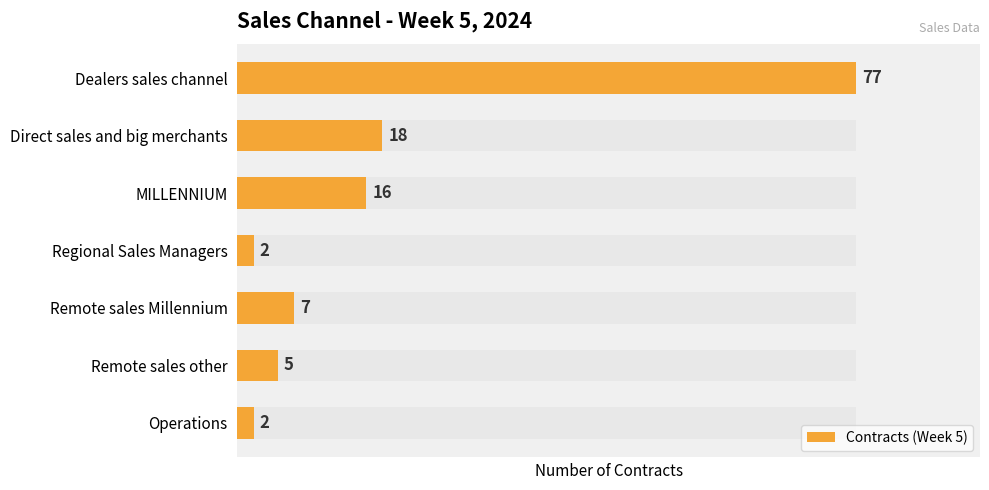

What is the change in value from Dealers sales channel to Remote sales other?

-72